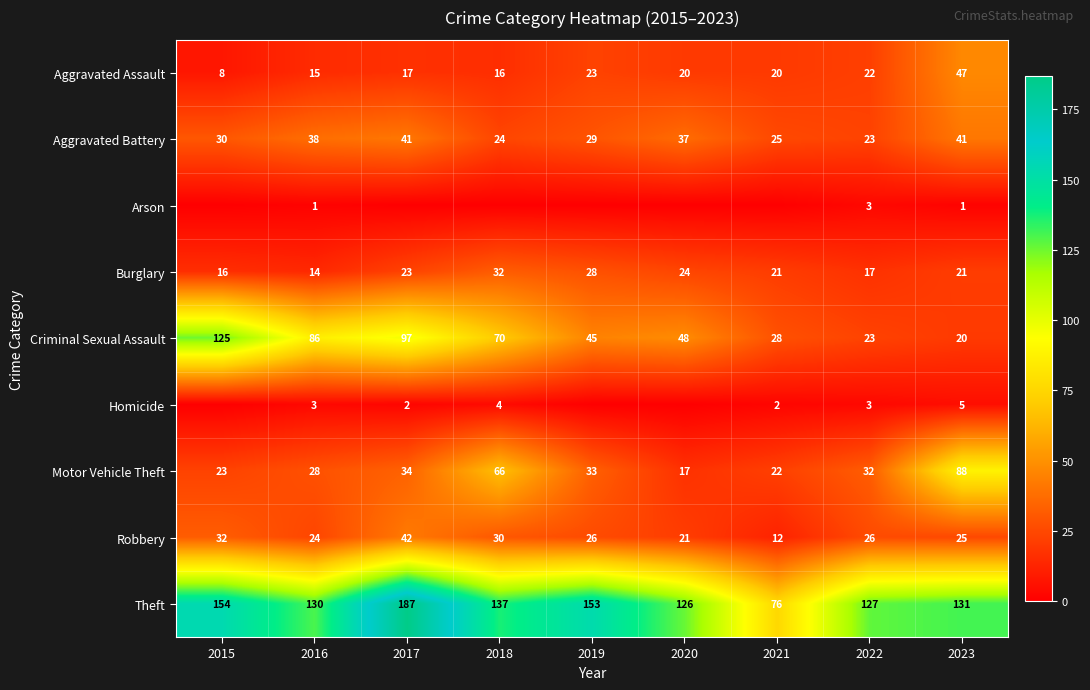

At which category is the sum across all series the highest?

2017